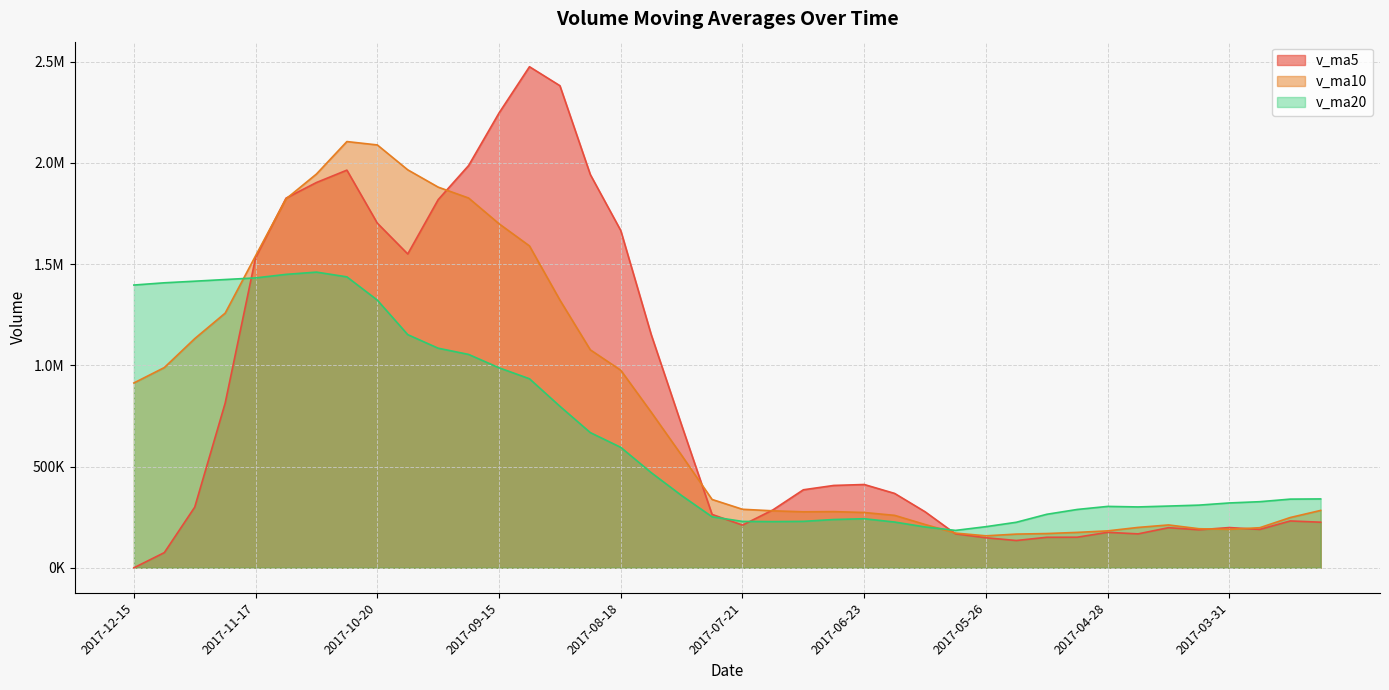

Which series has the largest range (max minus min)?

v_ma5